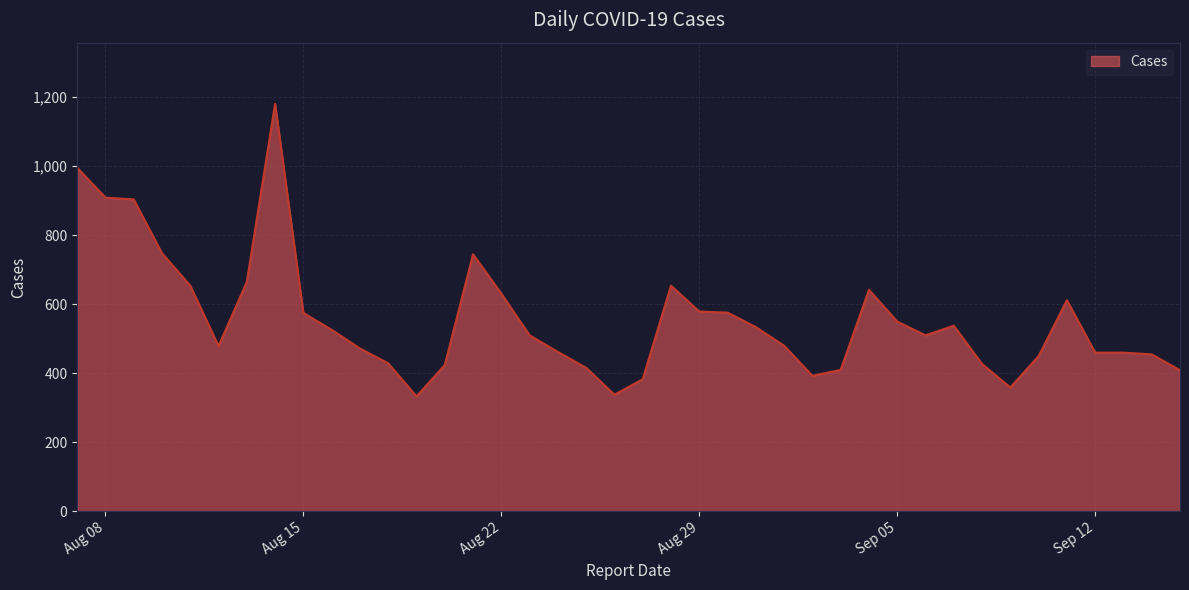

What is the maximum value shown in the chart?

1181